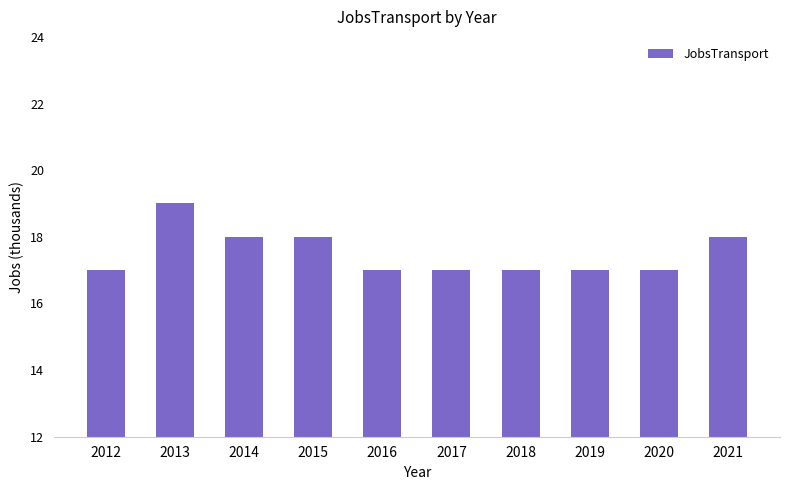

True or false: the data shows 18 at 2015.

True